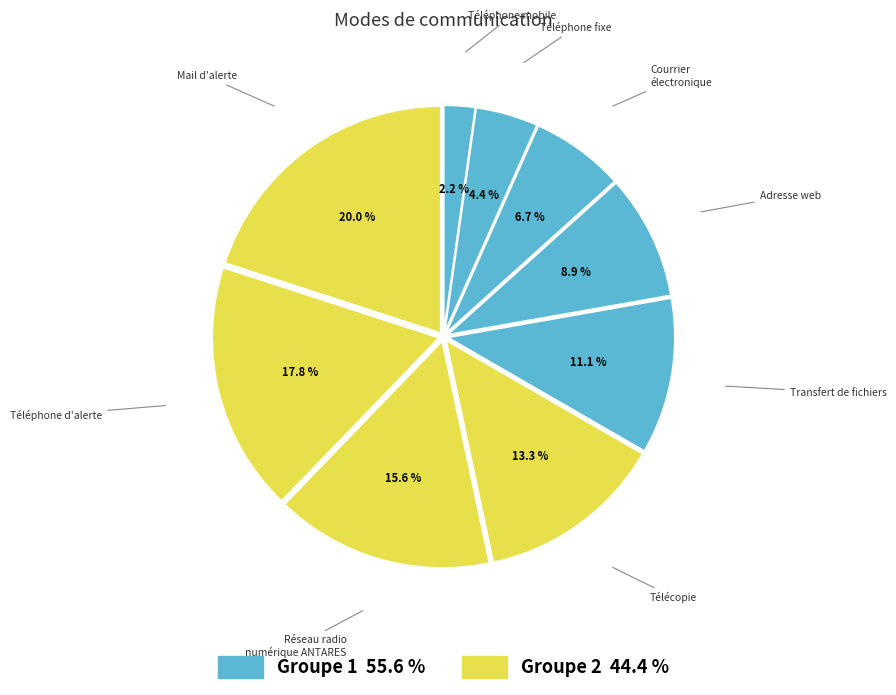

How many segments does this pie chart have?

9